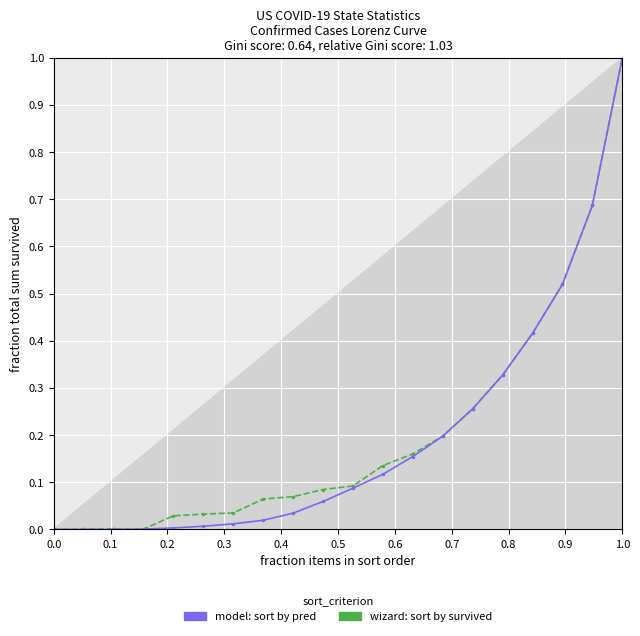

At how many categories does at least one series exceed 0?

19